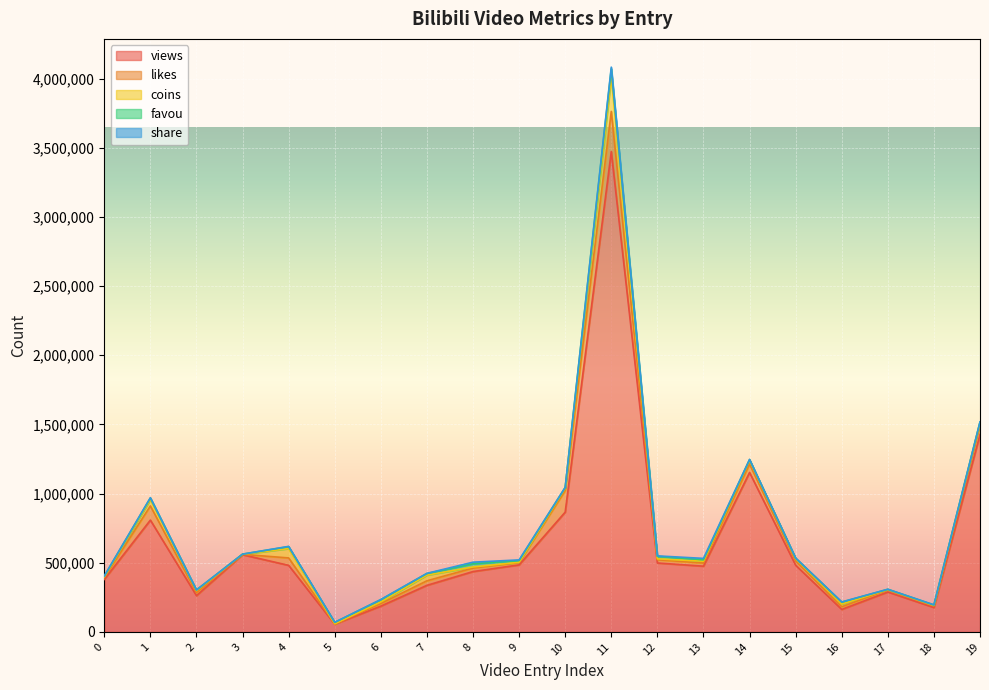

Which series has the largest total across all categories?

views